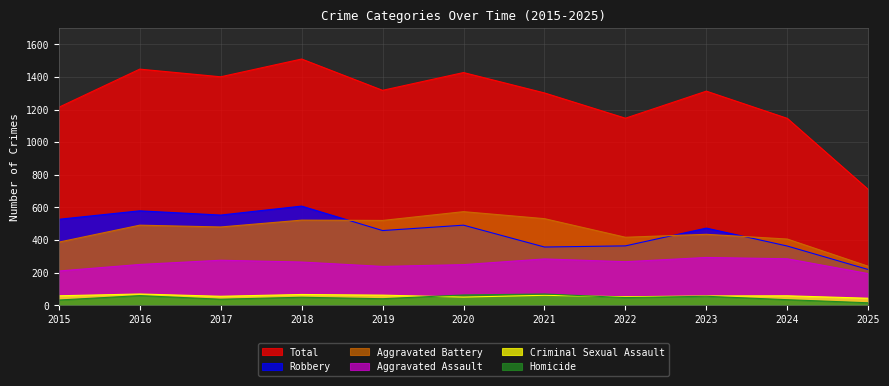

True or false: Homicide has more than 2 points higher than both neighbors.

True